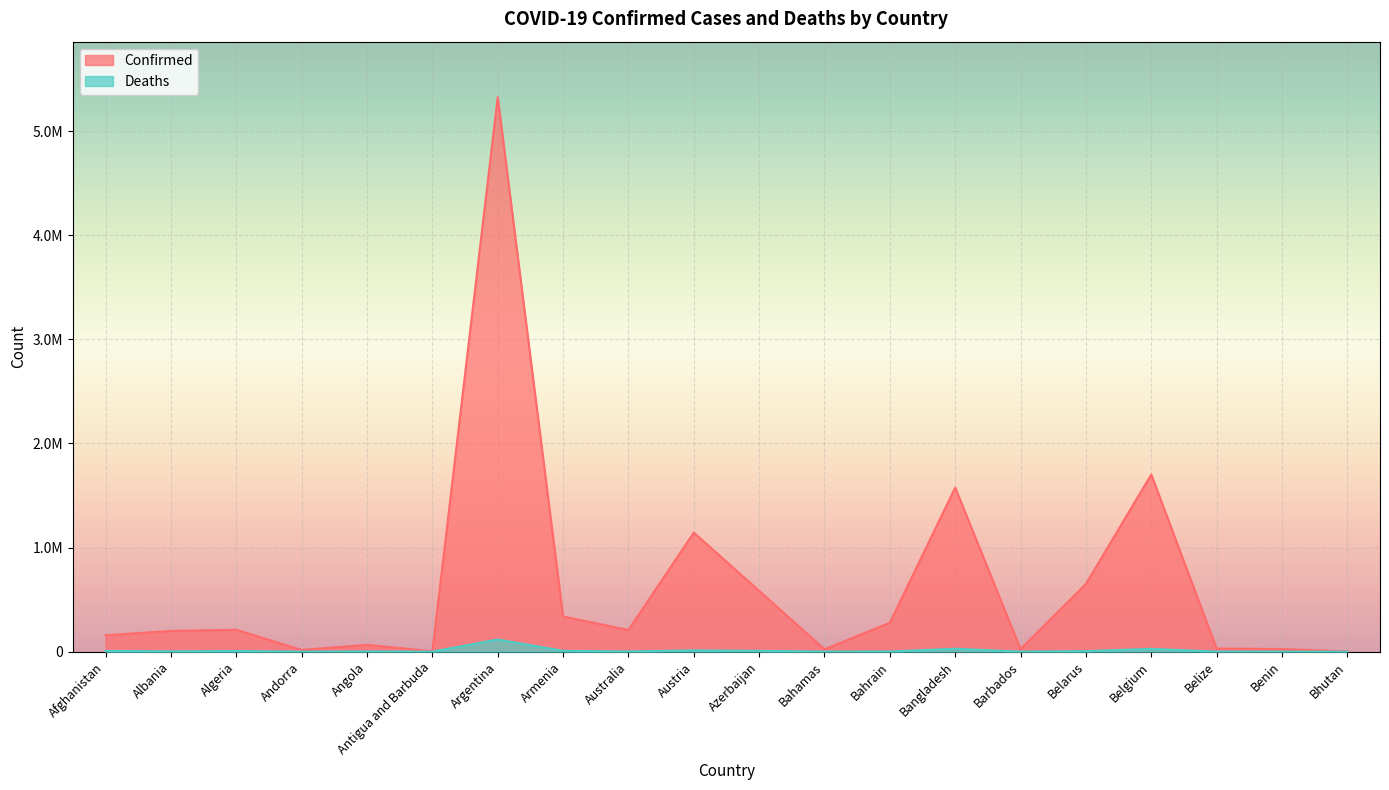

Which series has the widest spread of values?

Confirmed